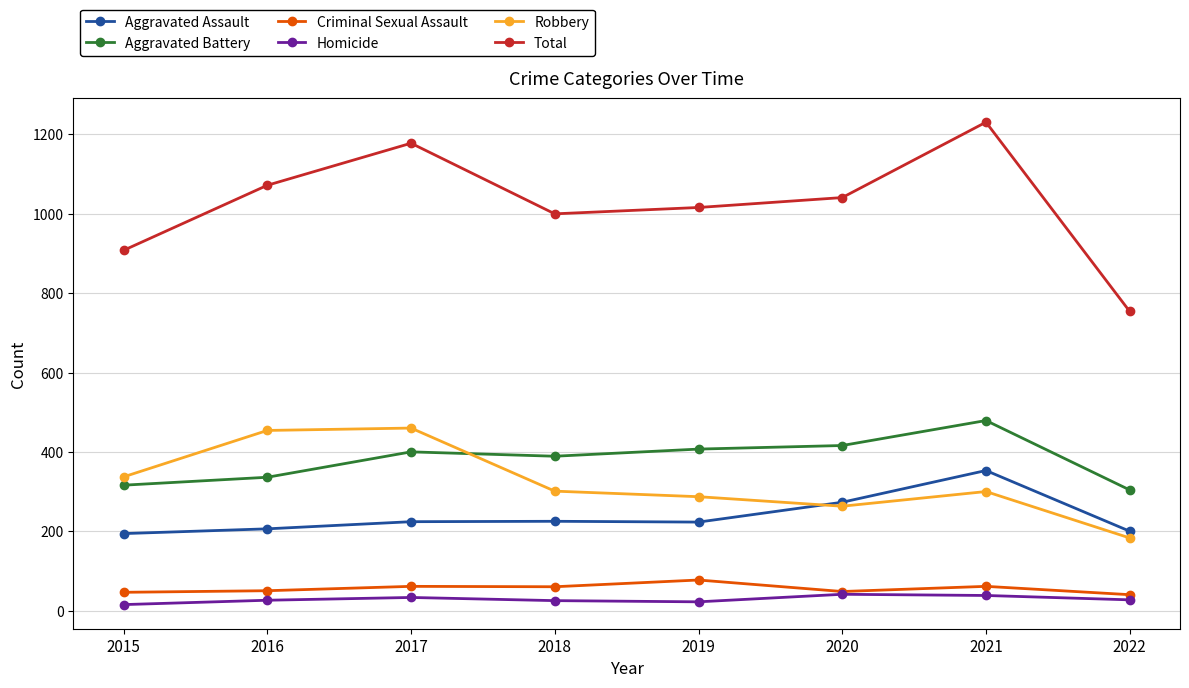

At which category is the sum across all series the highest?

2021